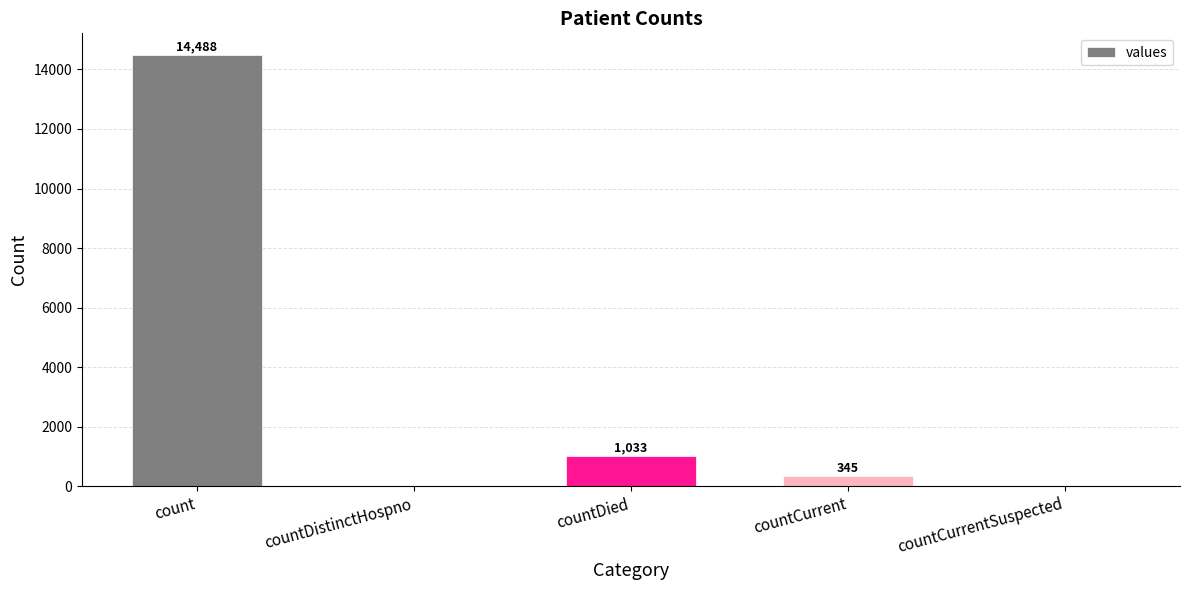

What is the sum of the values at count and countCurrentSuspected?

14488